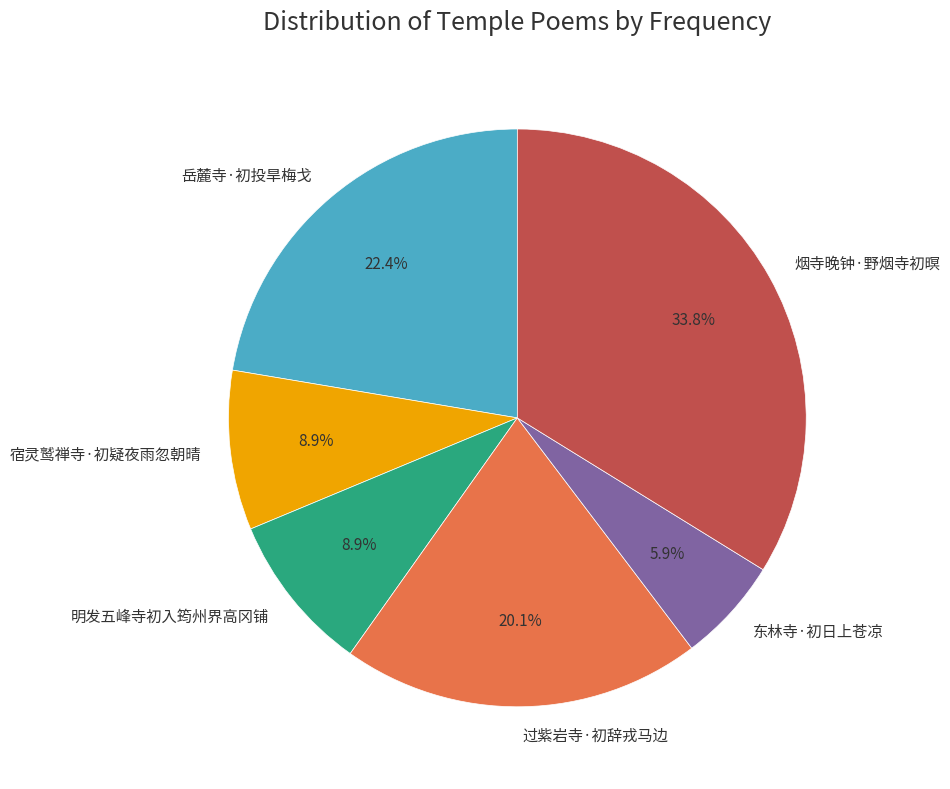

Approximately how many times larger is the value at 明发五峰寺初入筠州界高冈铺 compared to 烟寺晚钟·野烟寺初暝?

0.3